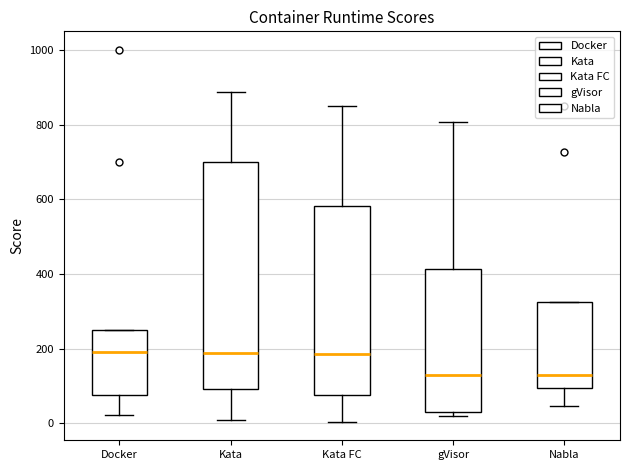

Where does the upper whisker of the box for gVisor end on the y-axis? The values are not printed on the chart, so give them approximately, as read against the axis.

800